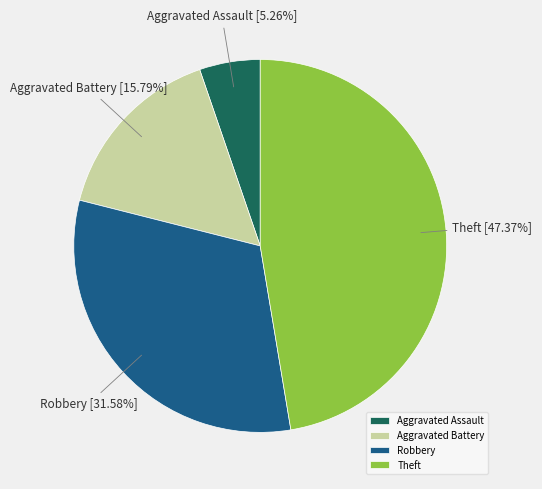

To the nearest percent, what is the difference between the Robbery and Aggravated Assault slice percentages?

26%